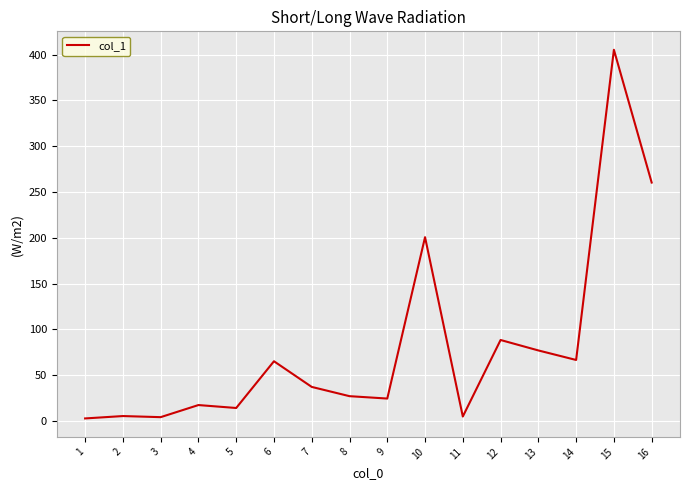

True or false: the data has more than 2 interior local peaks.

True